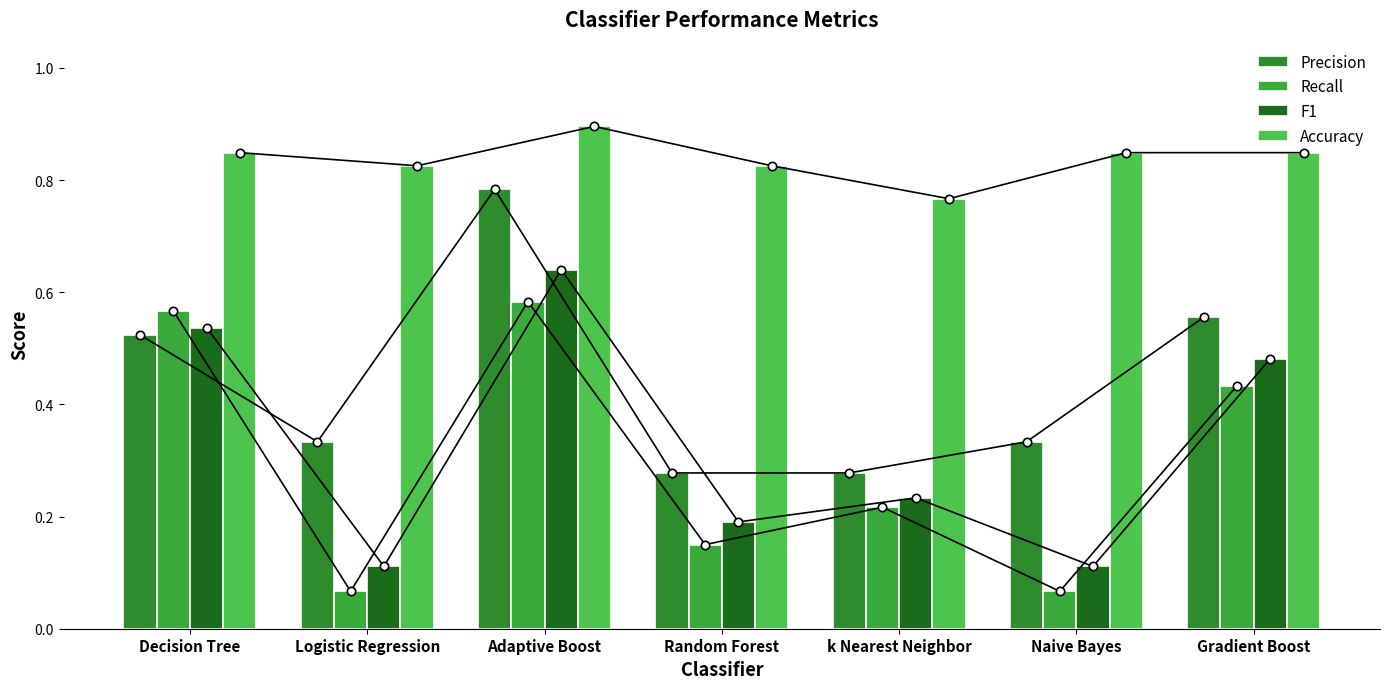

What position from the left is Decision Tree?

1